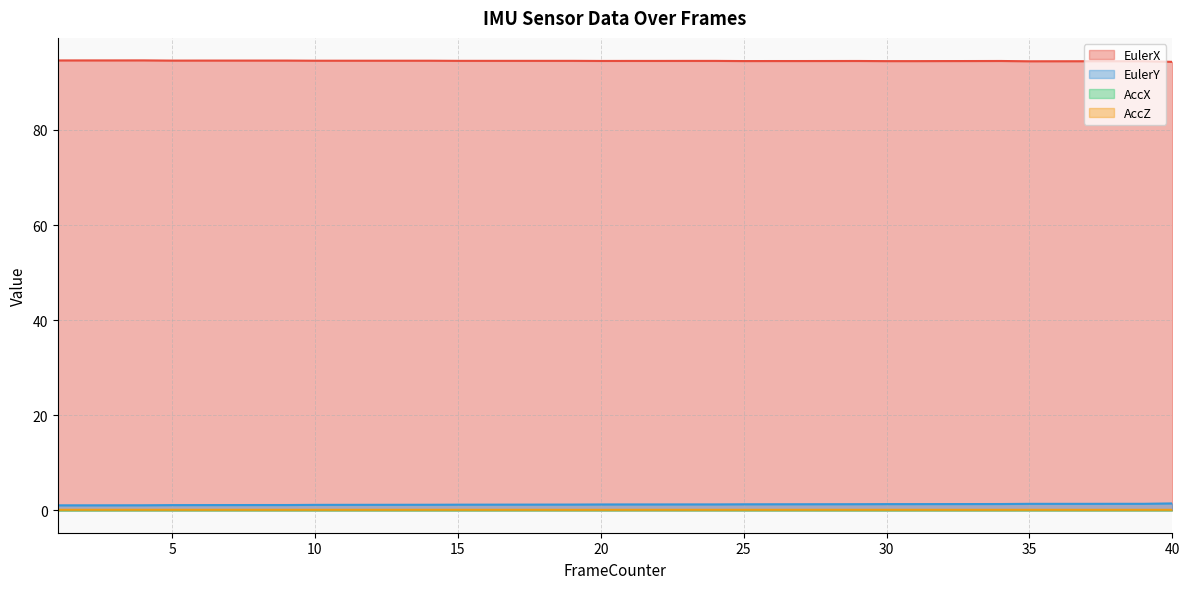

Between 17 and 32, which is larger?

17